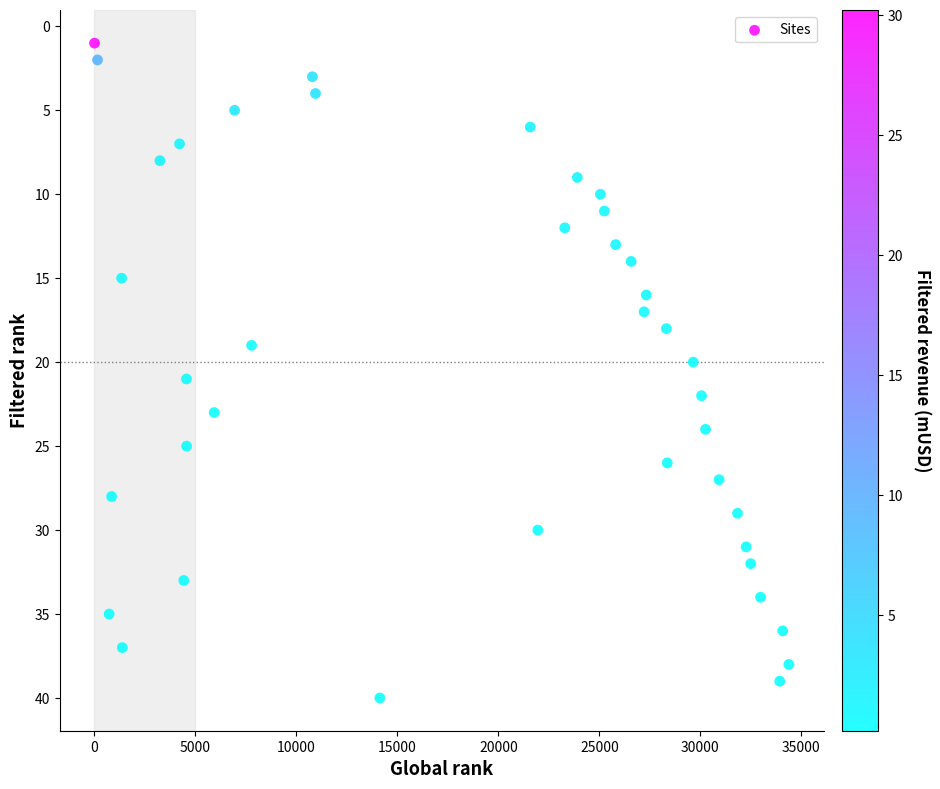

What is the range of X values (max minus min)?

34382